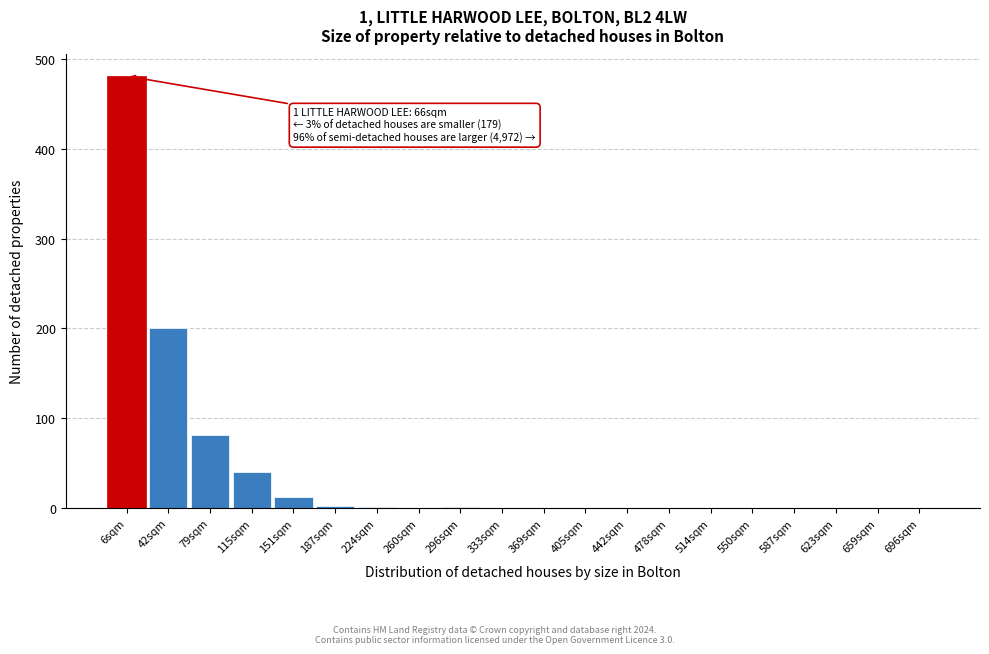

What is the change in value from 79sqm to 405sqm?

-81